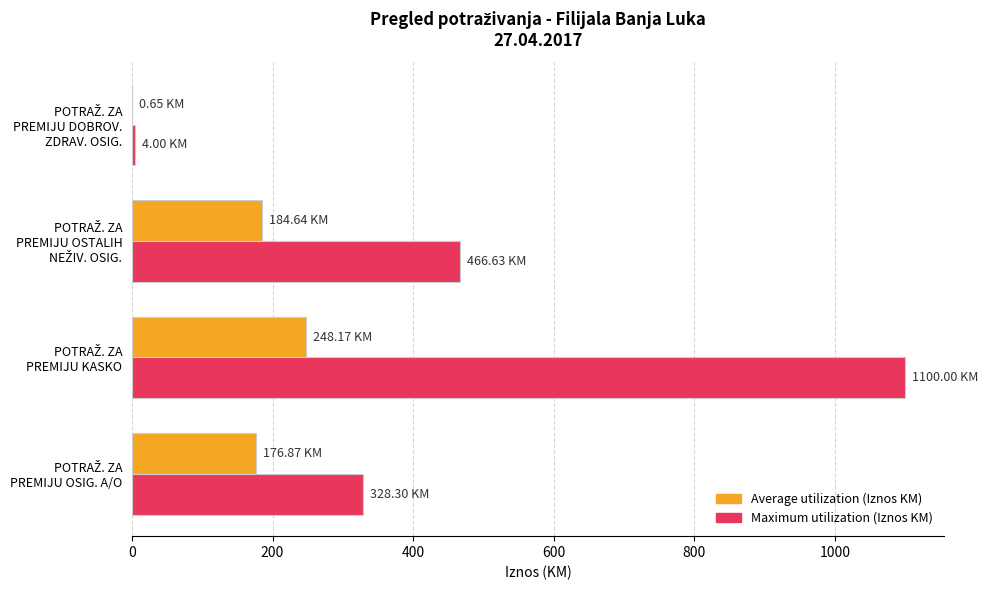

Which series has the largest total across all categories?

Maximum utilization (Iznos KM)